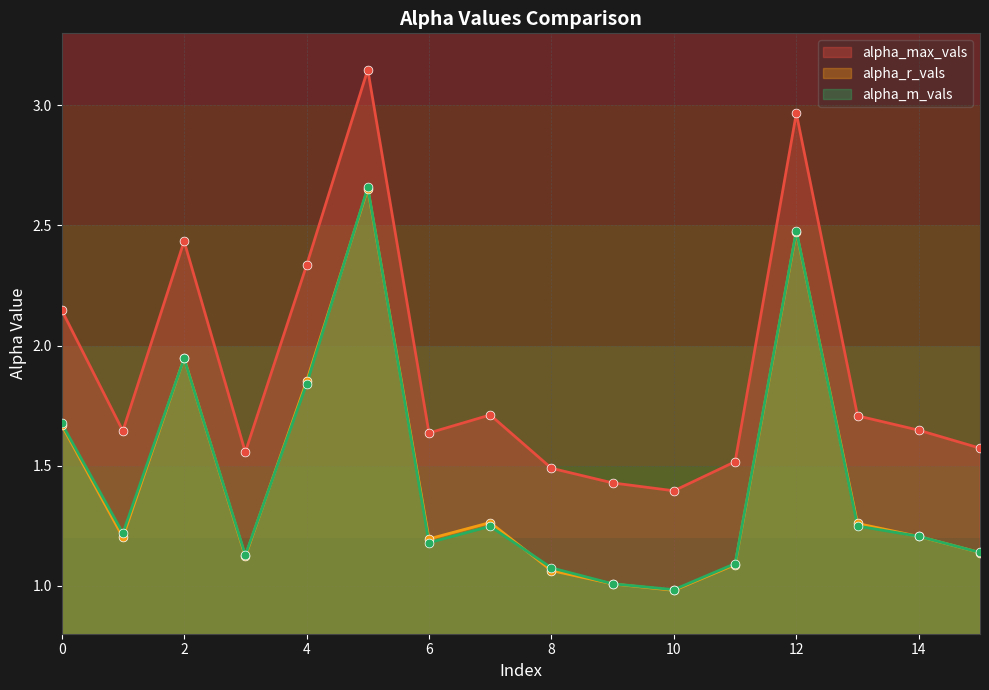

At how many categories does at least one series exceed 2?

5